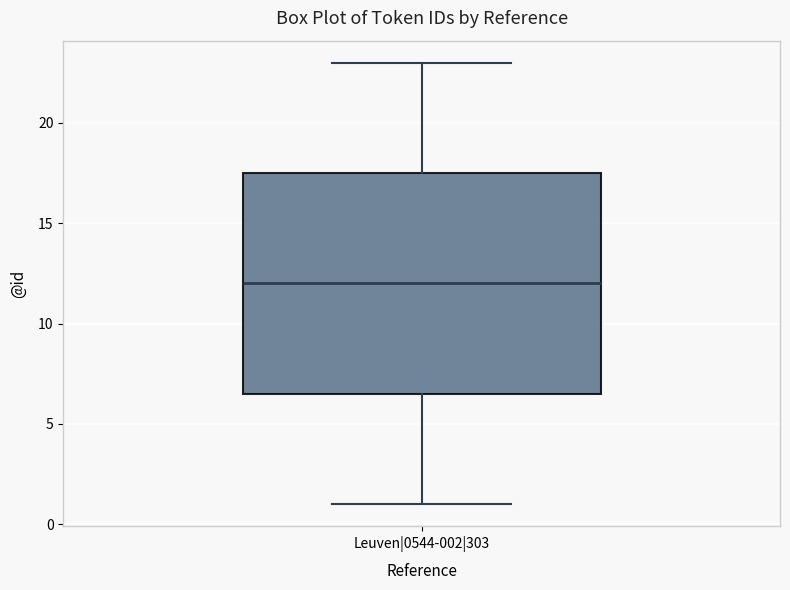

Read this box plot against the y-axis: the position of the median line, the range covered by the box, and the ends of both whiskers. The values are not printed on the chart, so give them approximately, as read against the axis.

median 12.0, box 6.5 to 17.5, whiskers 1.0 to 23.0